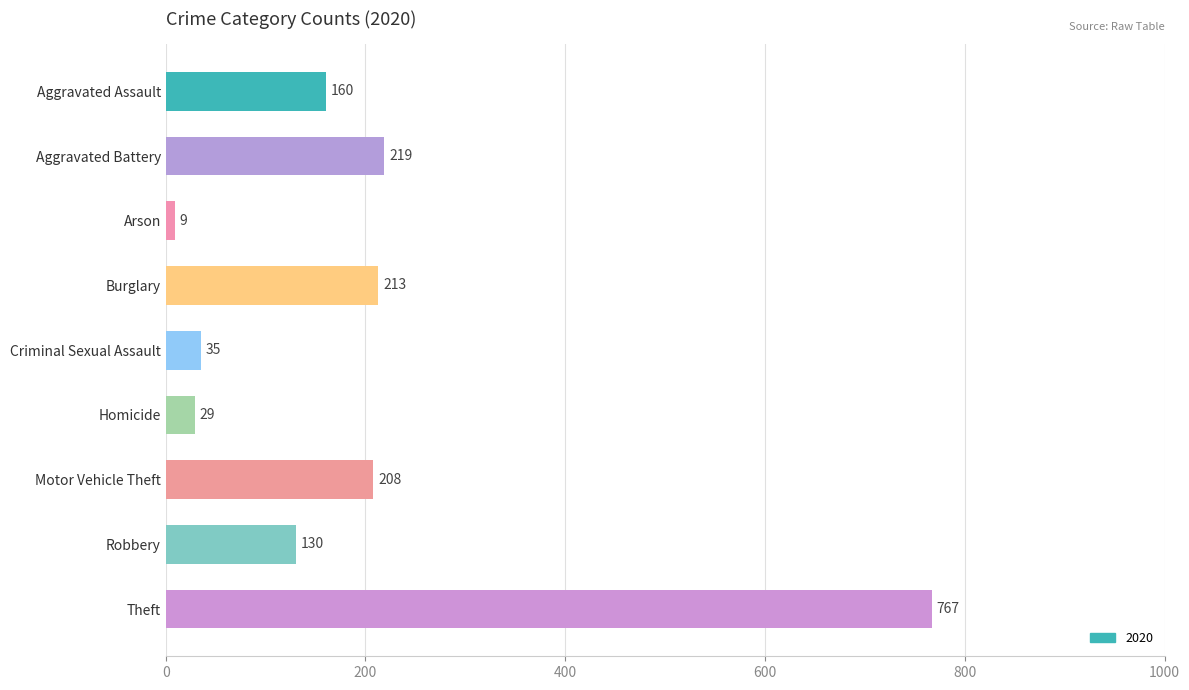

Reading top to bottom, what are all the values shown in this chart?

160	219	9	213	35	29	208	130	767